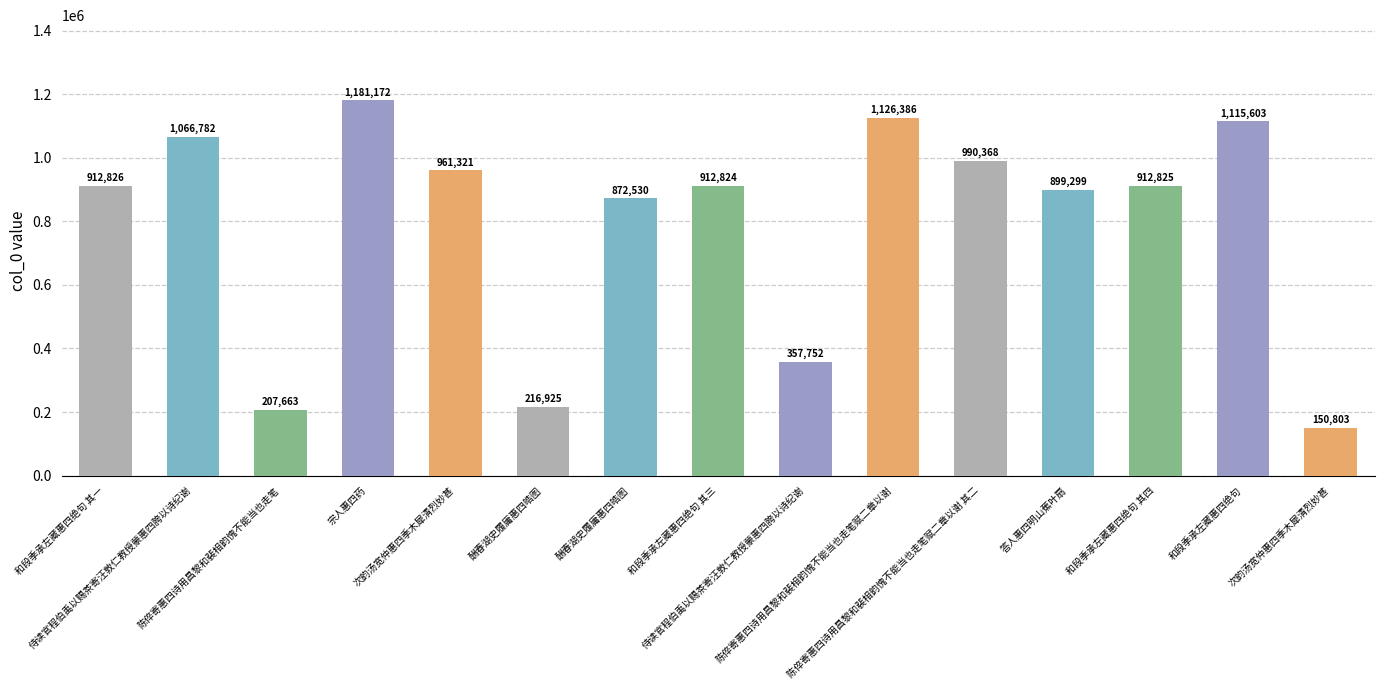

Reading left to right, list all the values displayed in this chart.

和段季承左藏惠四绝句 其一=912826	侍读官程伯禹以赐茶寄汪敦仁教授蒙惠四胯以诗纪谢=1066782	陈倅寄惠四诗用昌黎和裴相韵愧不能当也走笔=207663	宗人惠四药=1181172	次韵汤宽仲惠四季木犀清烈妙甚=961321	酬春湖史履庸惠四皓图=216925	酬春湖史履庸惠四皓图=872530	和段季承左藏惠四绝句 其三=912824	侍读官程伯禹以赐茶寄汪敦仁教授蒙惠四胯以诗纪谢=357752	陈倅寄惠四诗用昌黎和裴相韵愧不能当也走笔赋二章以谢=1126386	陈倅寄惠四诗用昌黎和裴相韵愧不能当也走笔赋二章以谢 其二=990368	答人惠四明山蕉叶扇=899299	和段季承左藏惠四绝句 其四=912825	和段季承左藏惠四绝句=1115603	次韵汤宽仲惠四季木犀清烈妙甚=150803